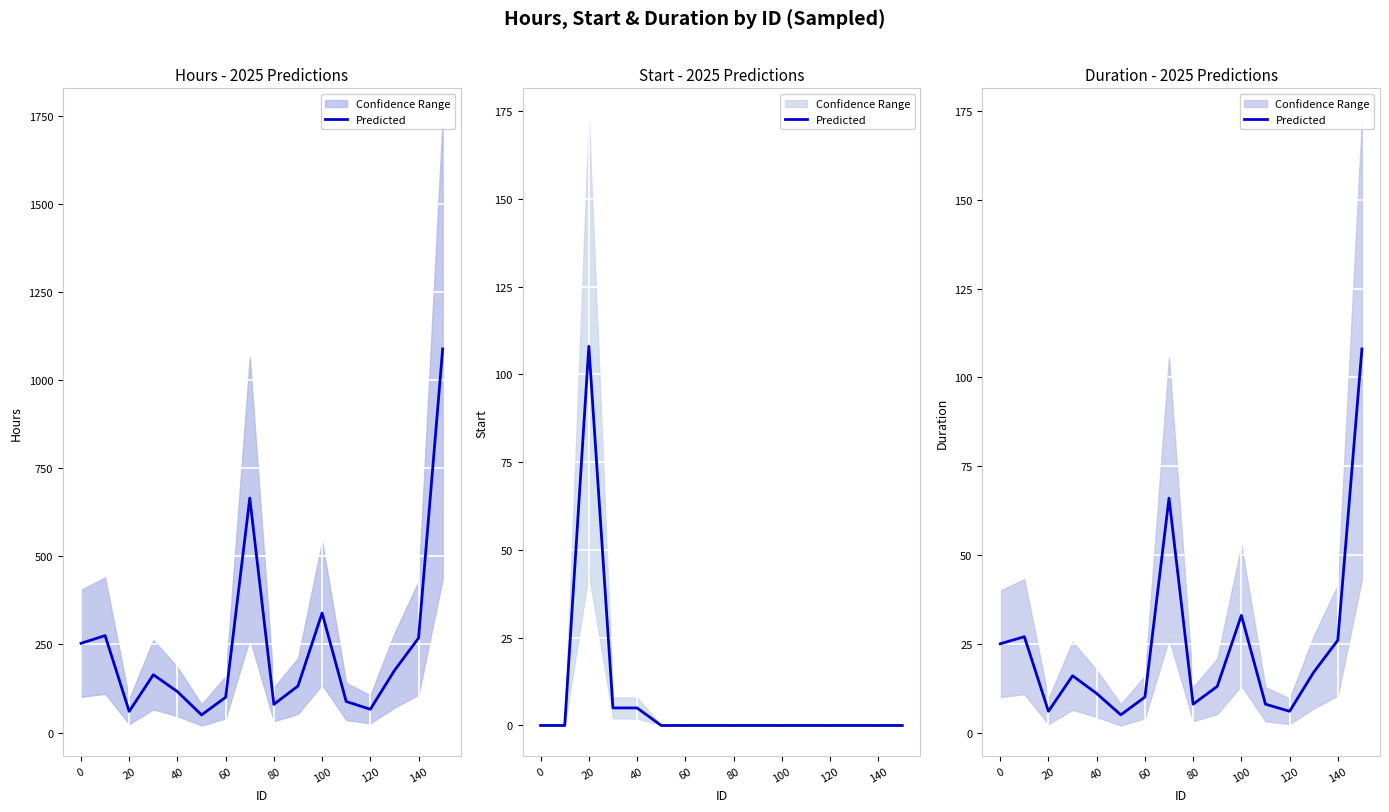

What is the difference between the maximum and second lowest values?

102